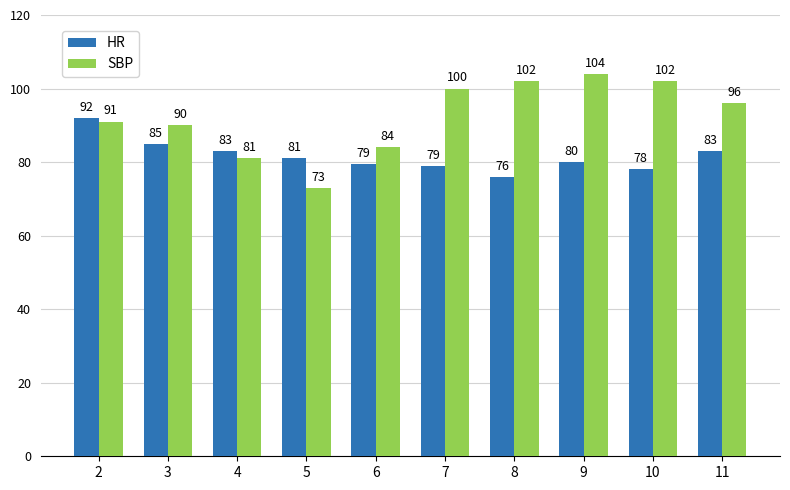

At which label does HR reach its peak?

2